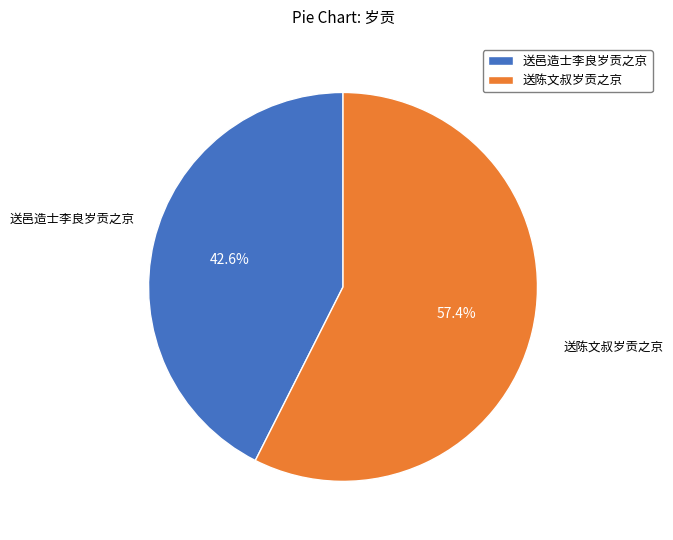

Rank the categories by value from lowest to highest.

送邑造士李良岁贡之京, 送陈文叔岁贡之京